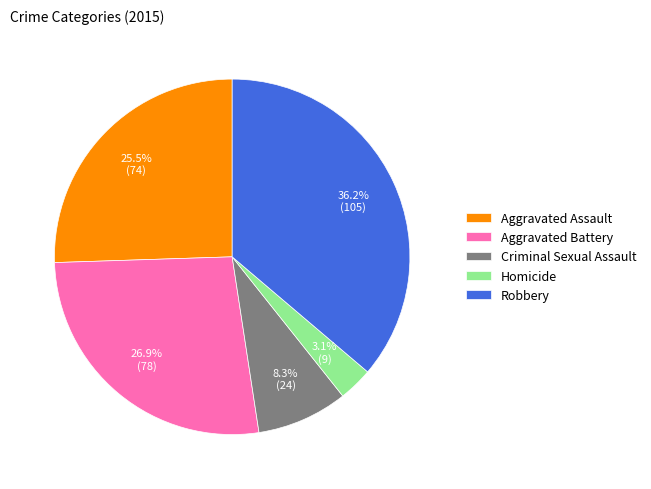

True or false: Homicide accounts for 3% of the total.

True